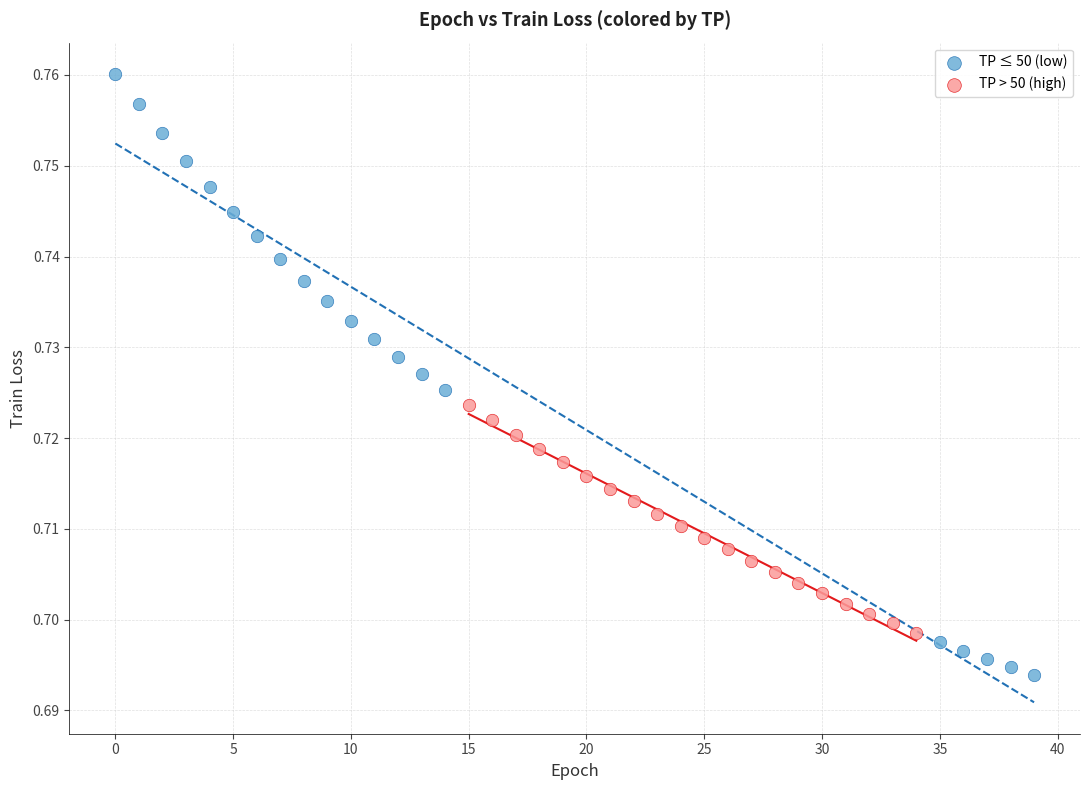

What are all the series names shown in the legend?

TP ≤ 50 (low), TP > 50 (high)